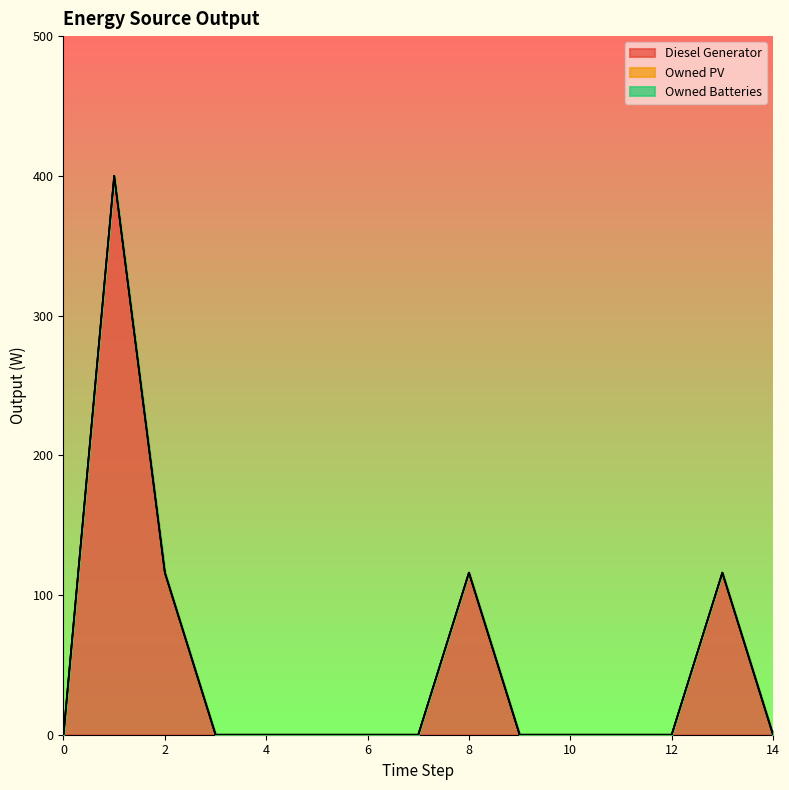

True or false: Owned Batteries and Owned PV intersect in this chart.

False